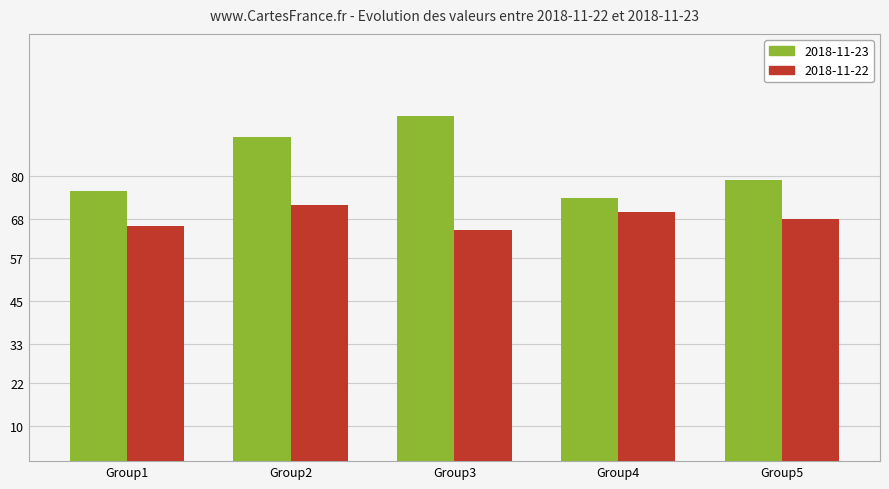

What is the average value of the 2018-11-23 series?

83